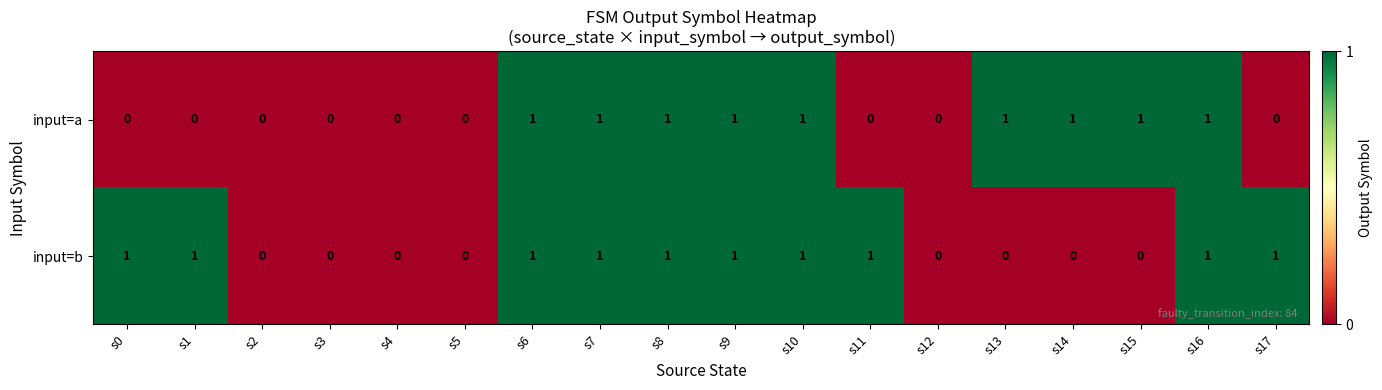

List the series in order of their overall mean, lowest first.

input=a, input=b